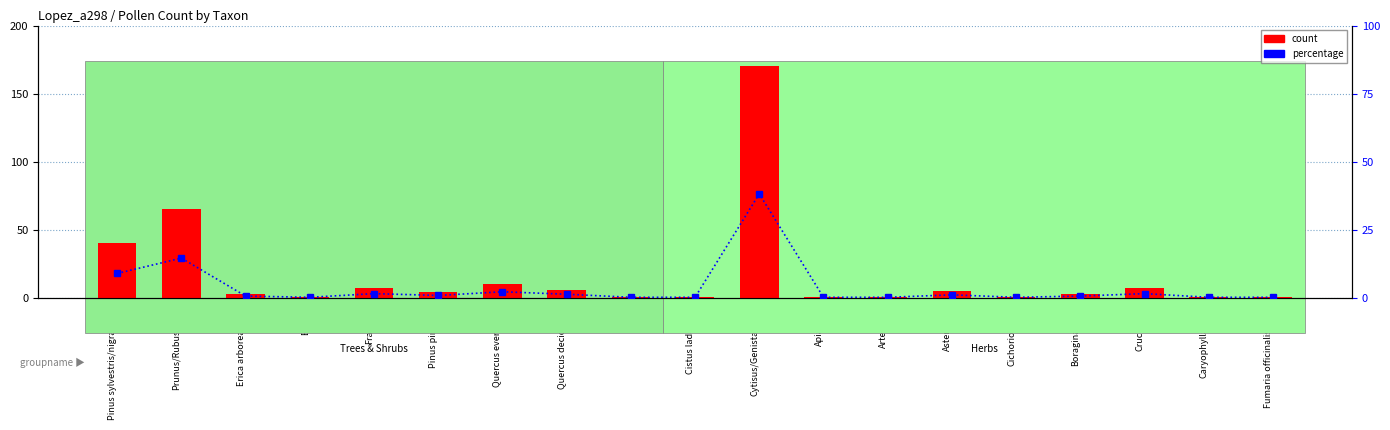

How many values in the count series are below 3?

8